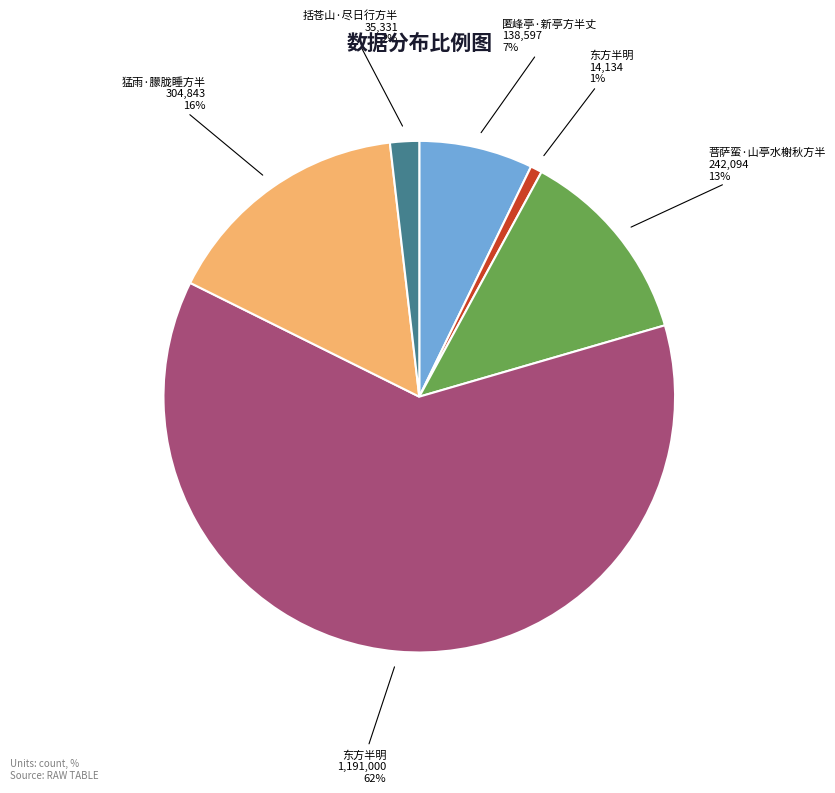

To the nearest percent, what is the average slice percentage?

17%